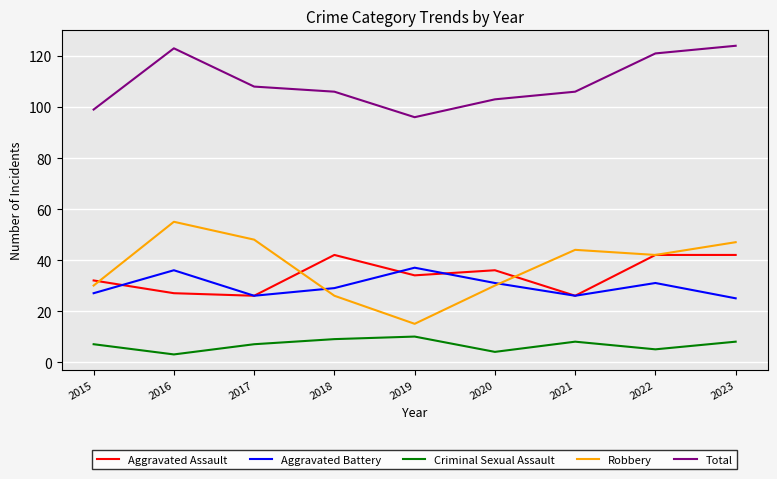

What is the maximum value shown in the chart?

124